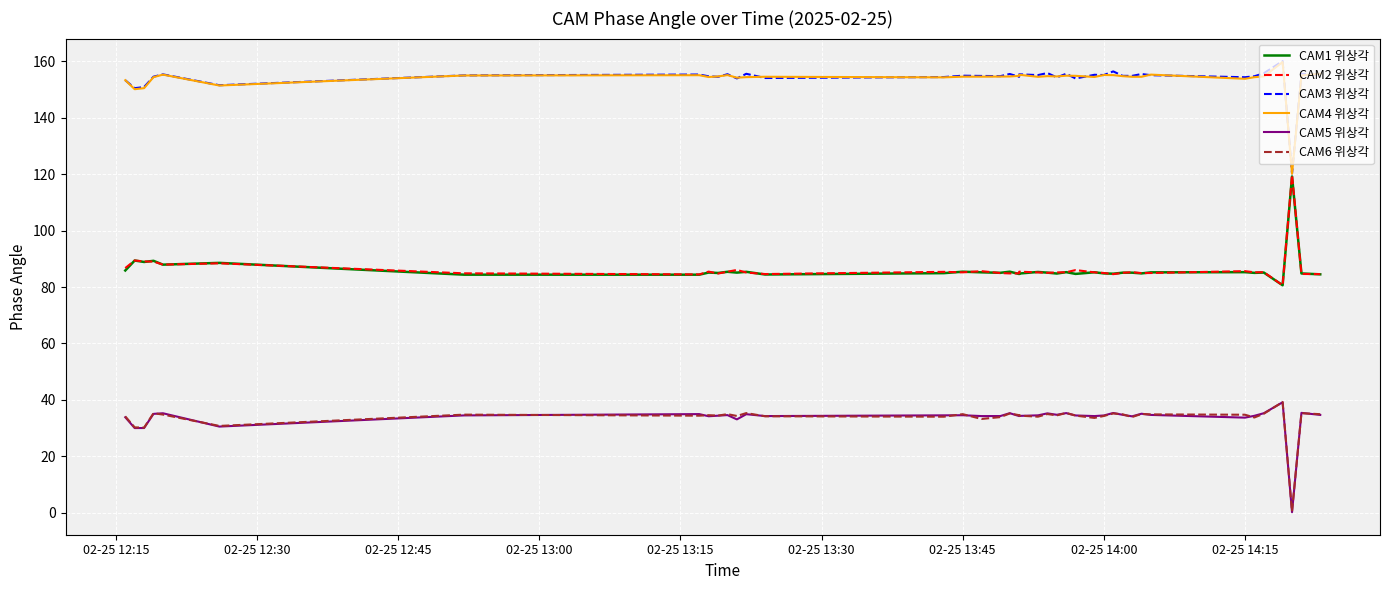

True or false: CAM3 위상각 and CAM2 위상각 intersect in this chart.

False